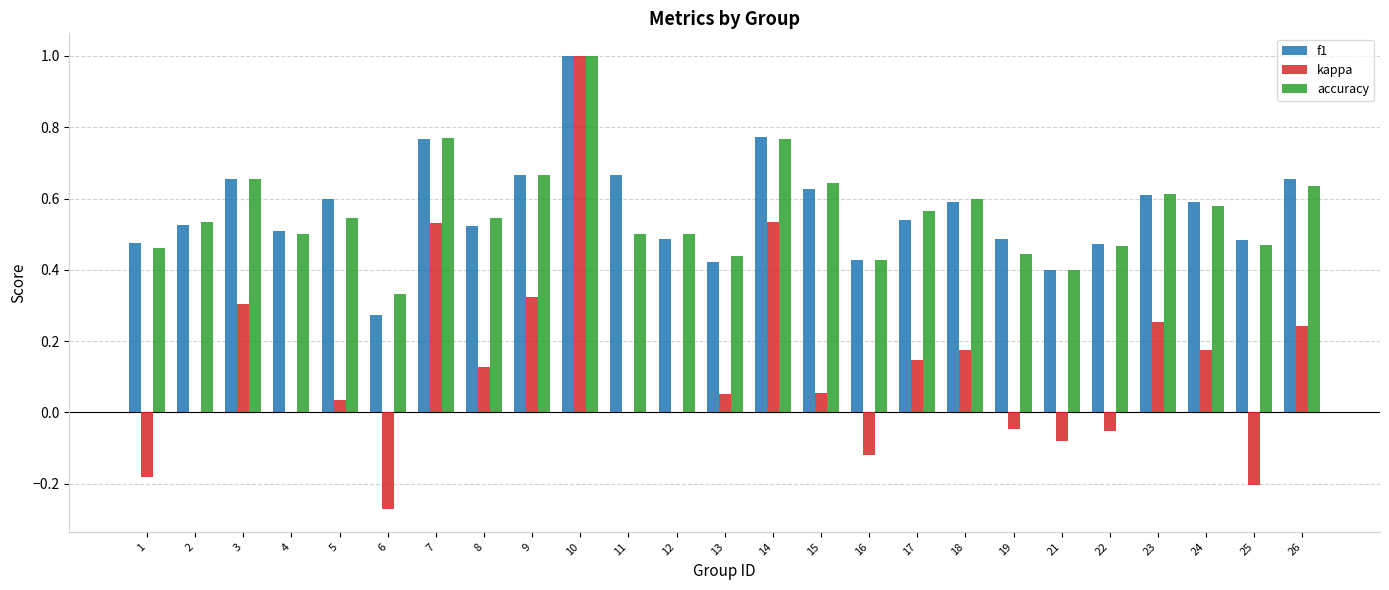

Which category has the highest value in the kappa series?

10